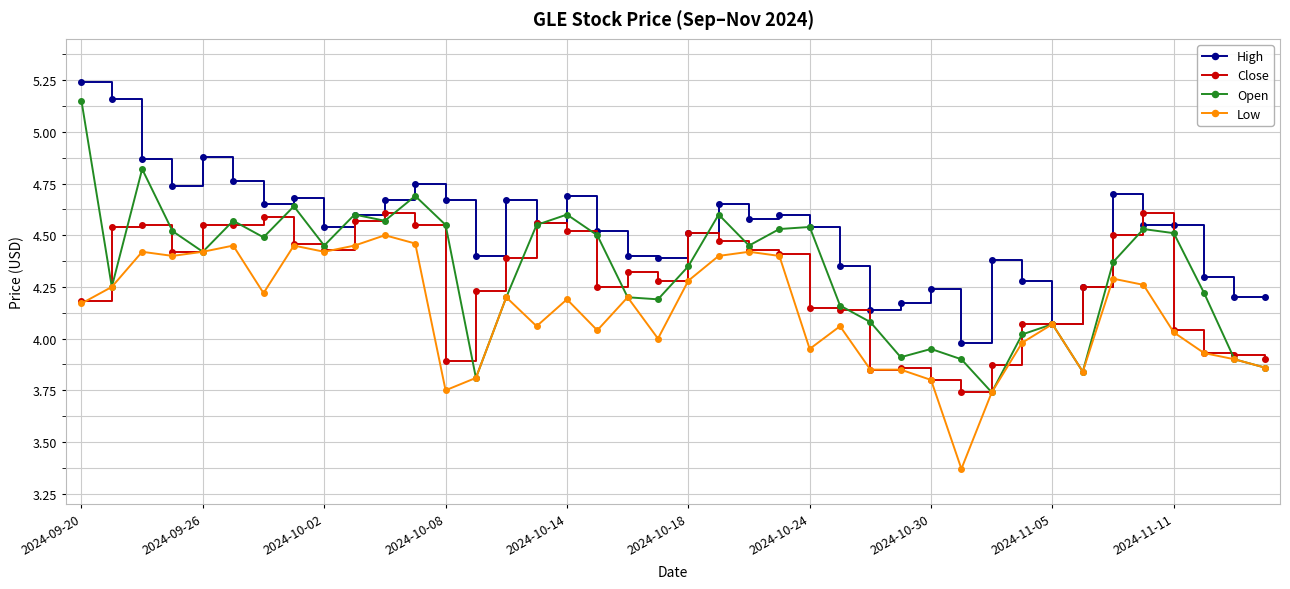

True or false: Close has more than 2 points higher than both neighbors.

True